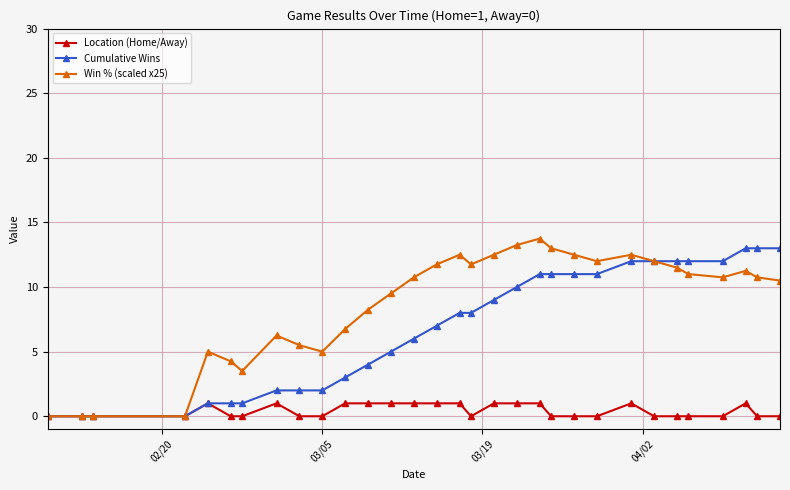

Rank the series by their average value, from lowest to highest.

Location (Home/Away), Cumulative Wins, Win % (scaled x25)